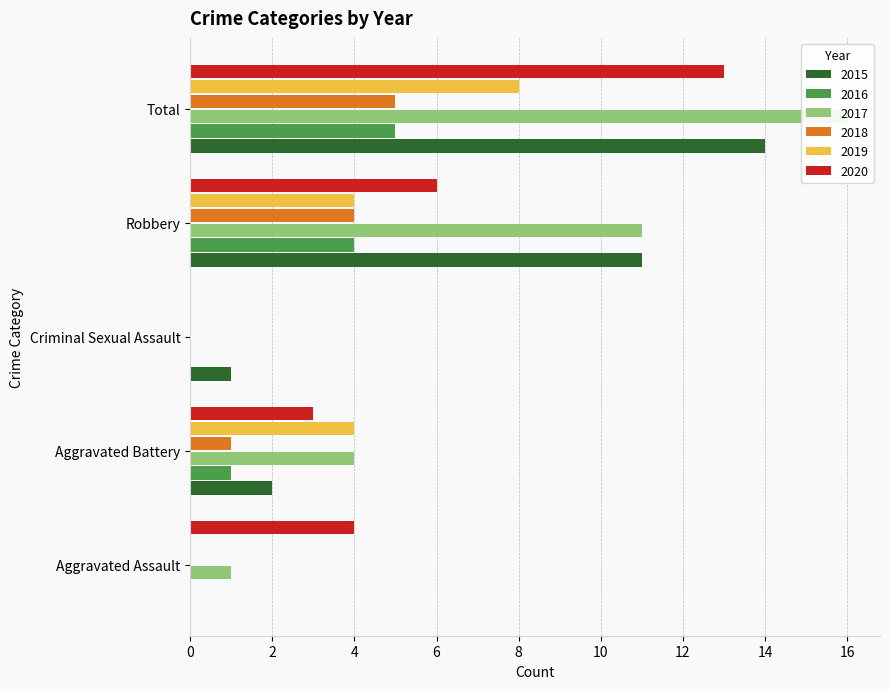

What are all the series names shown in the legend?

2015, 2016, 2017, 2018, 2019, 2020